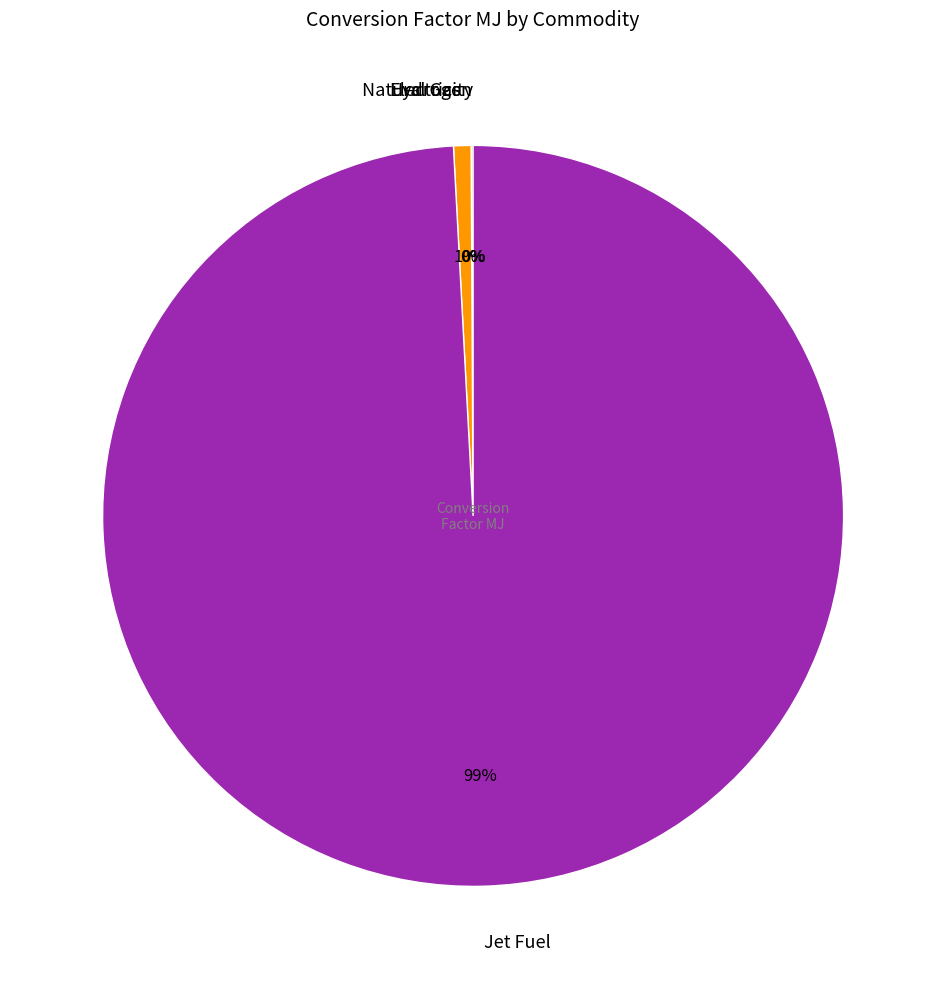

Is it true that Jet Fuel is 89% of the pie?

False